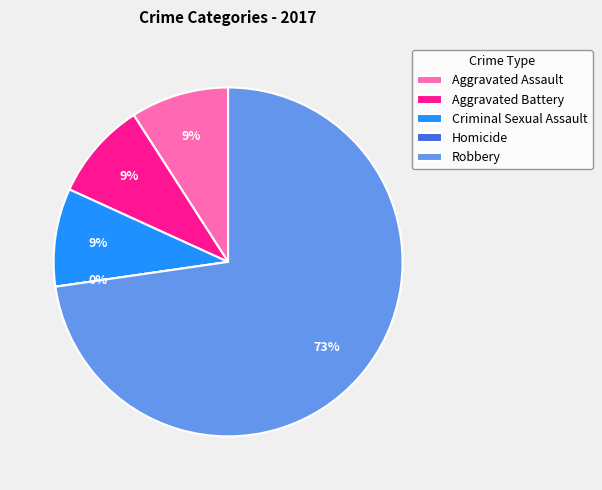

Rank the categories by value from highest to lowest.

Robbery, Aggravated Assault, Aggravated Battery, Criminal Sexual Assault, Homicide